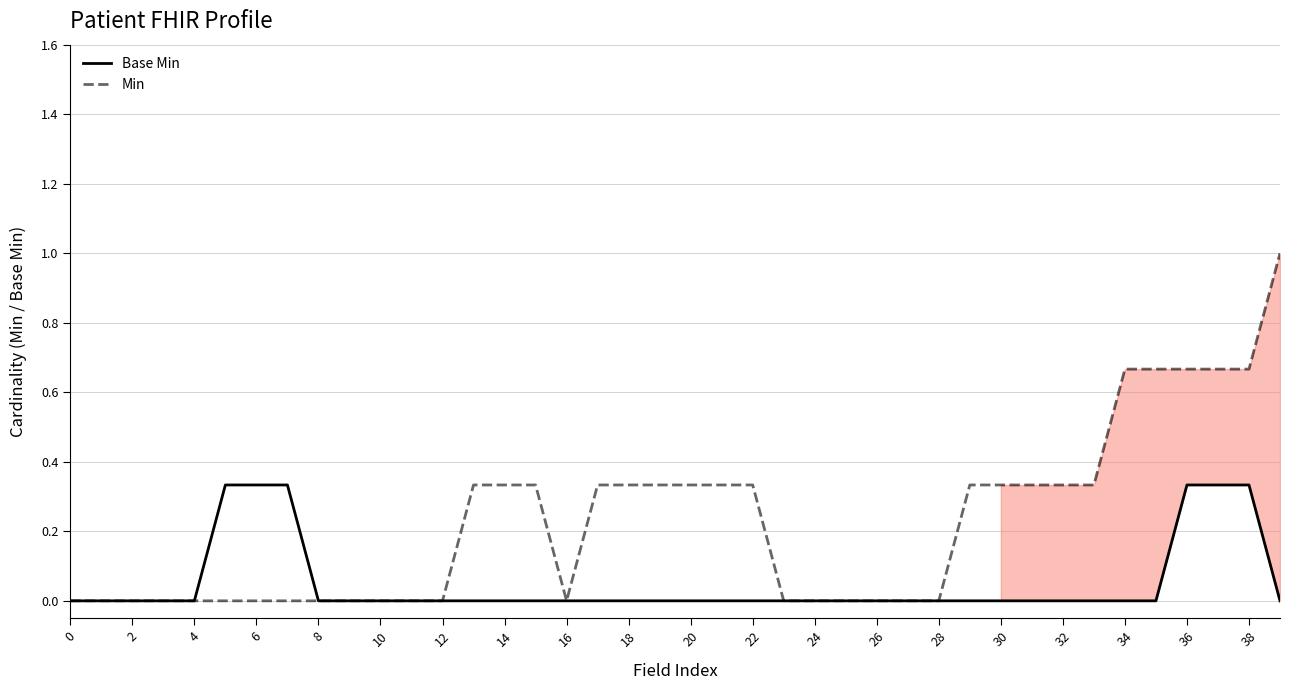

What is the approximate value of Base Min at 37?

0.3